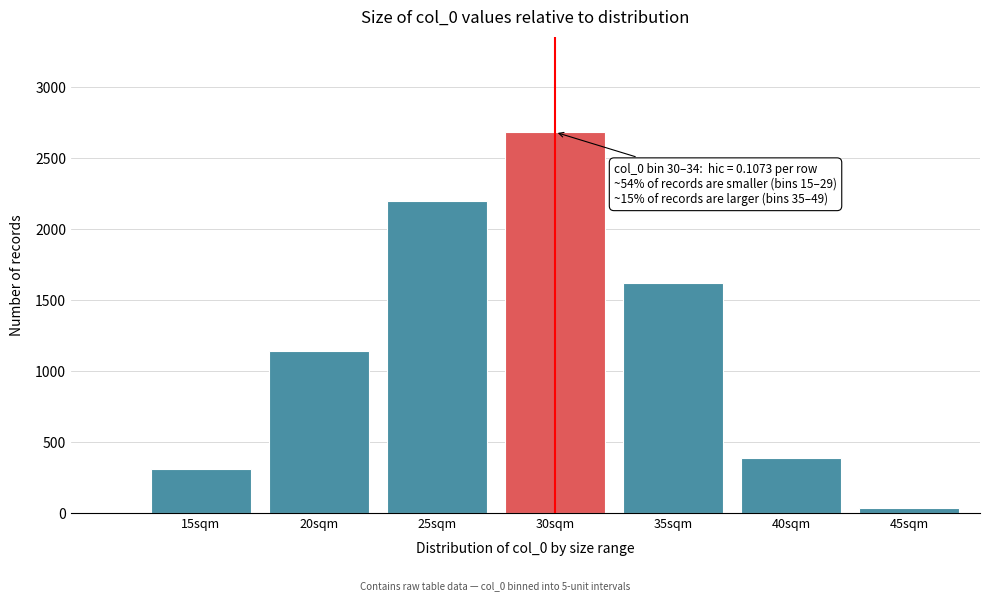

Reading left to right, transcribe all the data shown in this chart.

307.6	1139.8	2198.8	2683.0	1616.8	385.1	35.8